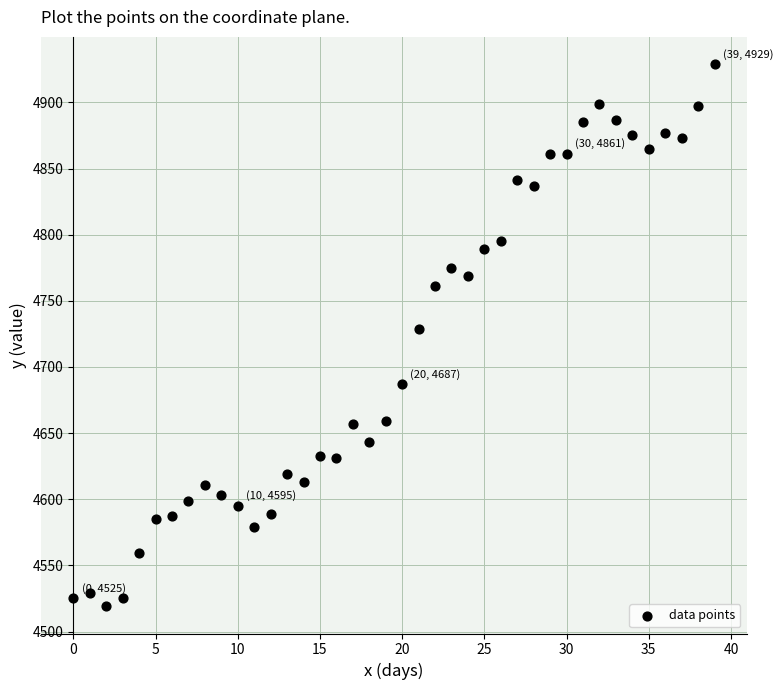

What is the range of Y values (max minus min)?

410